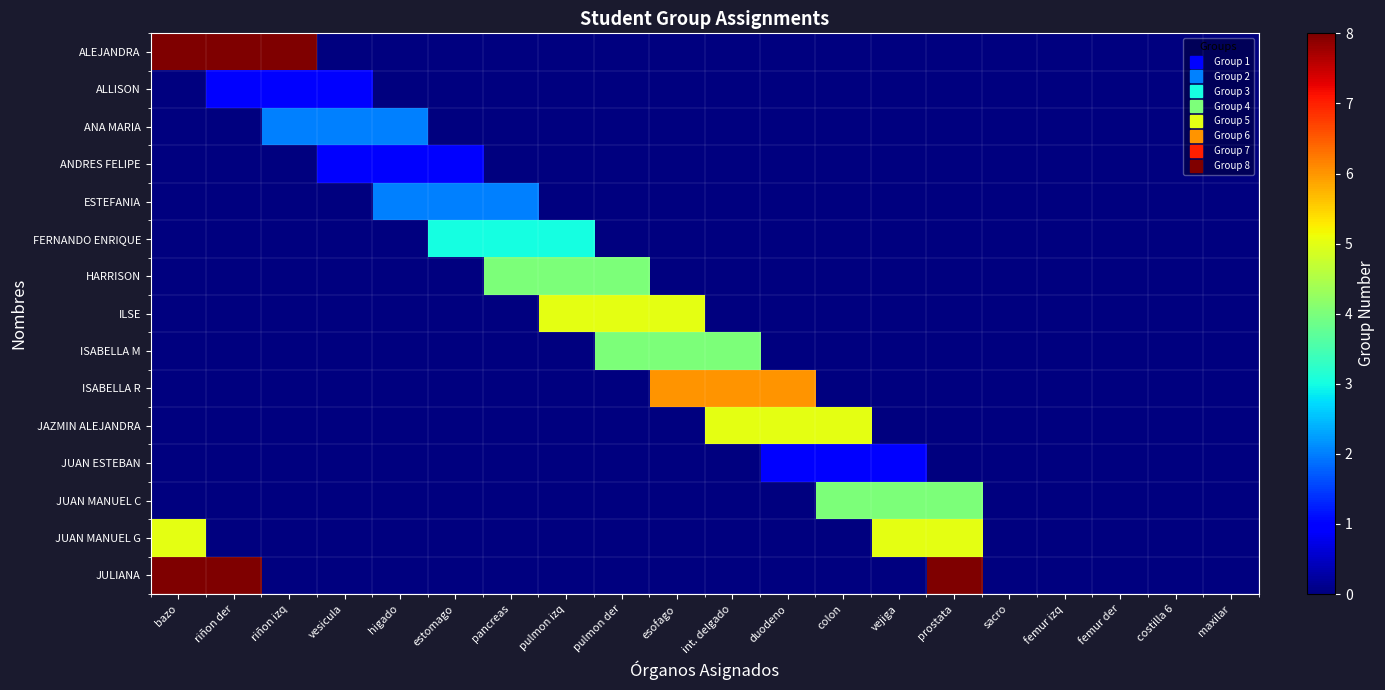

At which category is the sum across all series the highest?

bazo